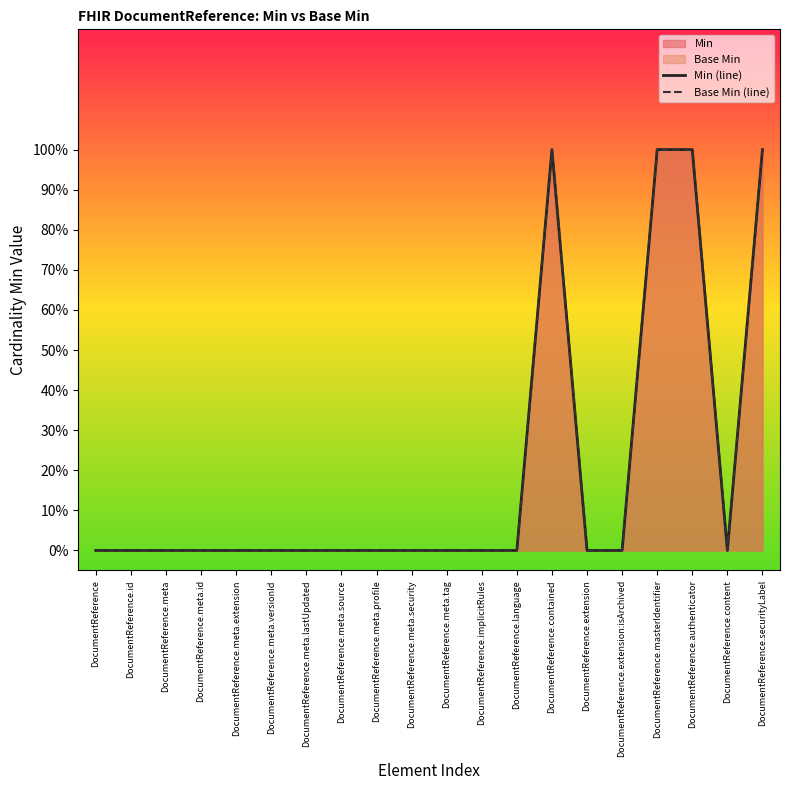

Which series has the largest total across all categories?

Min (line)